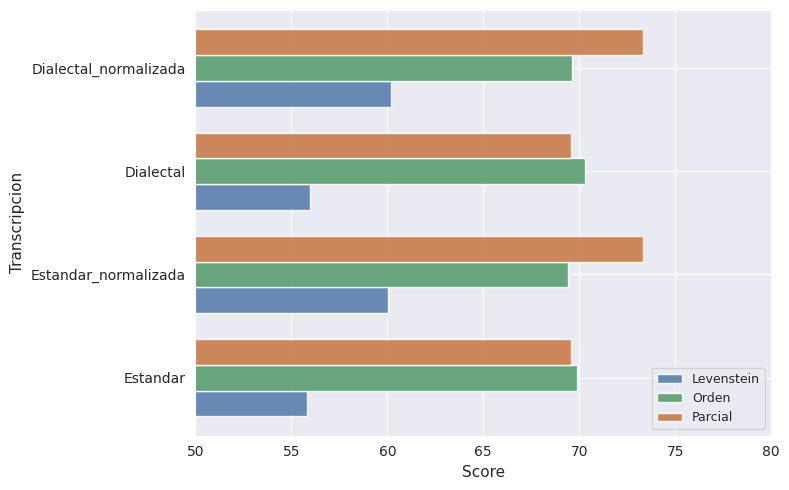

Which series has the largest total across all categories?

Parcial